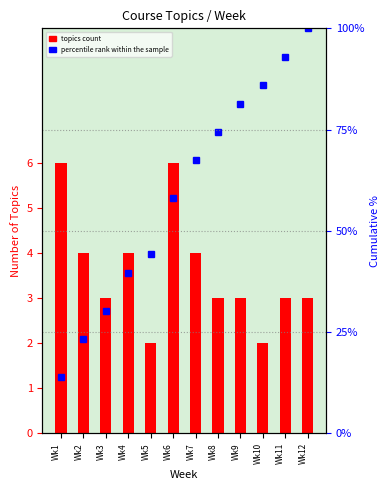

How many values in the topics count series are below 3?

2